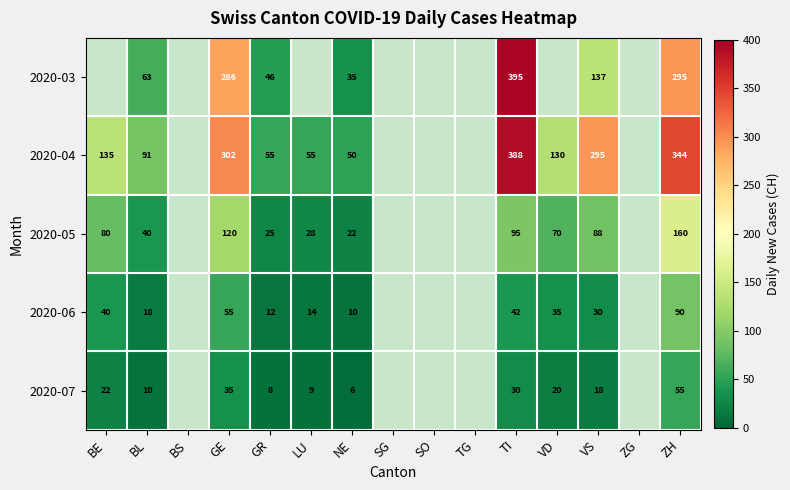

The value of 2020-04 at ZH is 201.8. True or false?

False